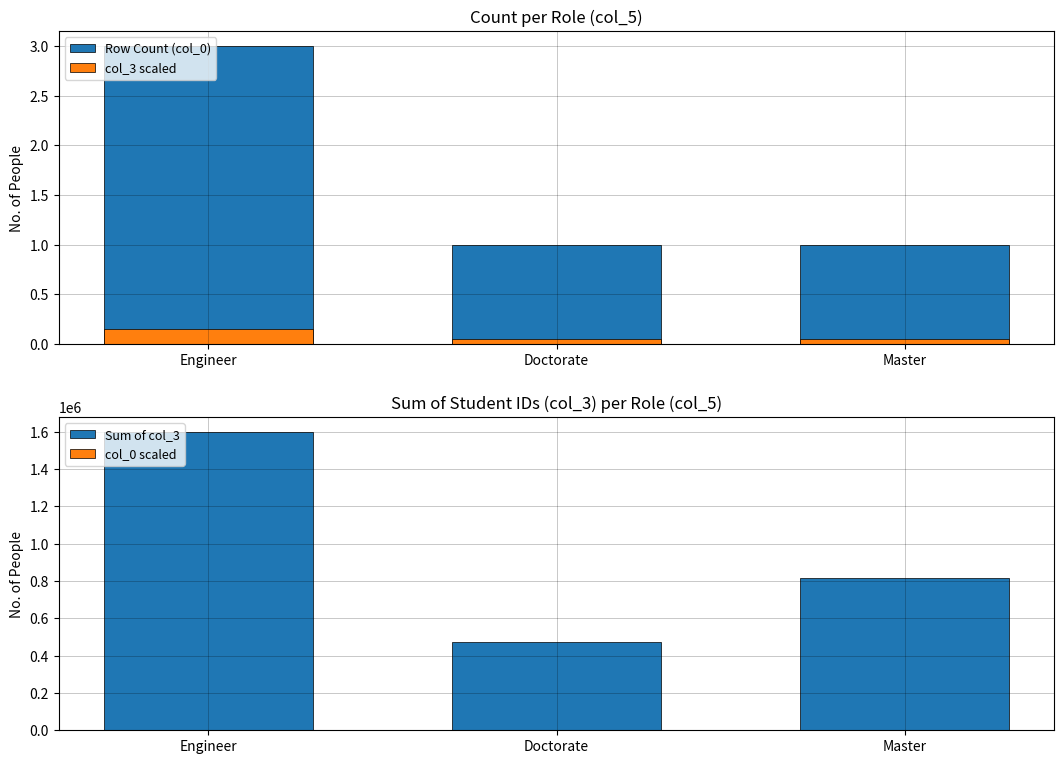

How many Row Count (col_0) values are between 1 and 3?

3